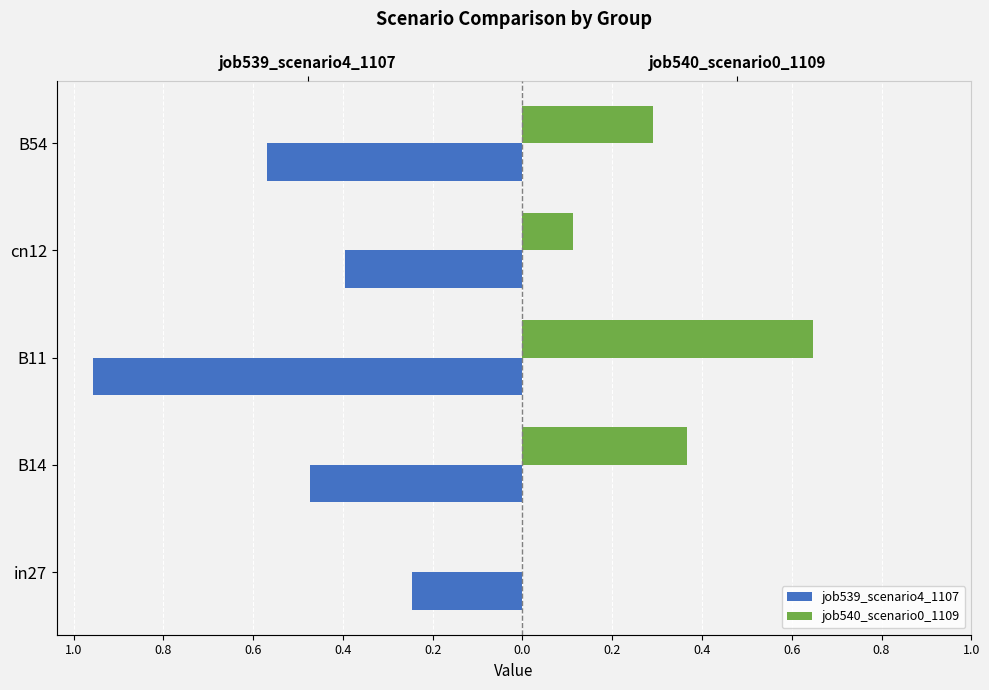

Which series has the largest range (max minus min)?

job539_scenario4_1107